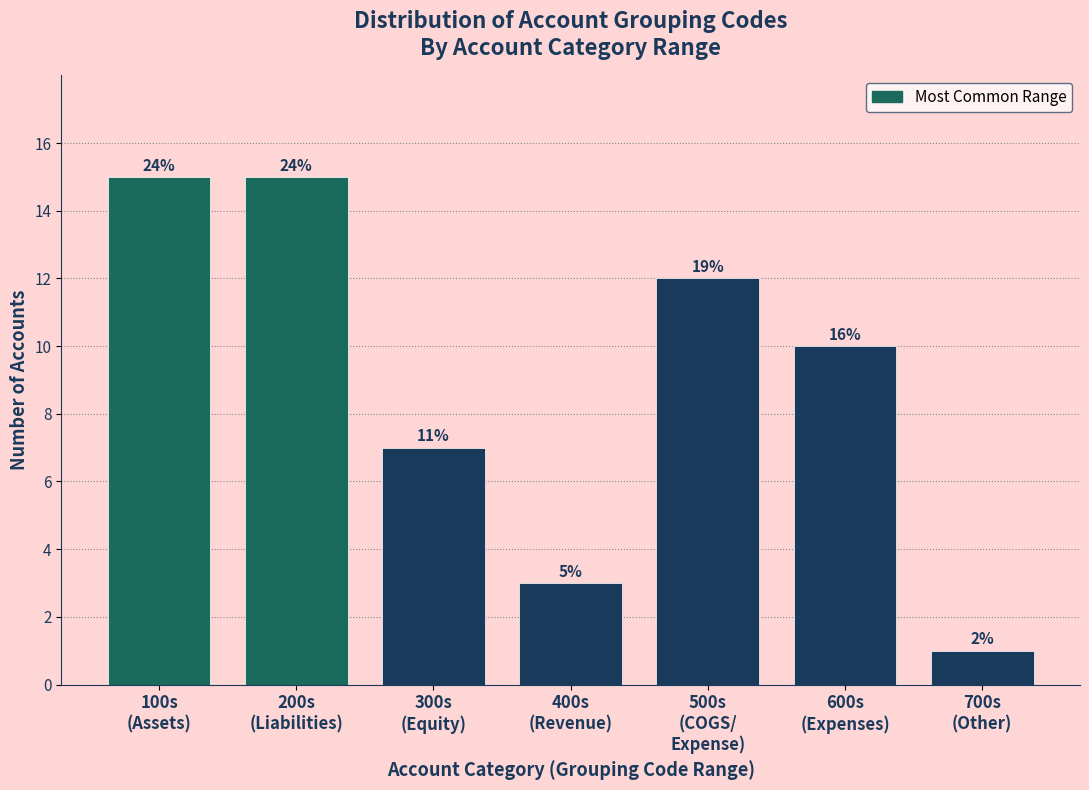

Does the chart contain any negative values?

No